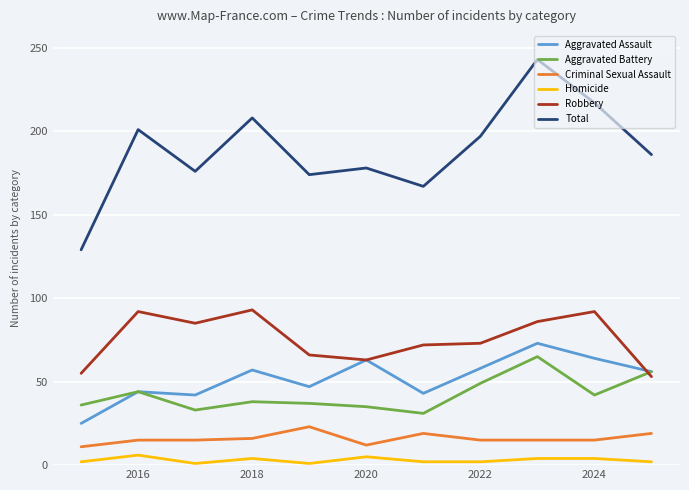

True or false: Homicide and Aggravated Battery intersect in this chart.

False